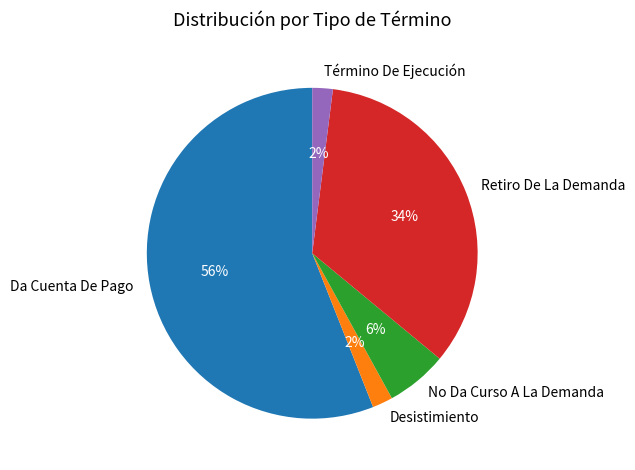

To the nearest percent, what portion does Término De Ejecución represent?

2%